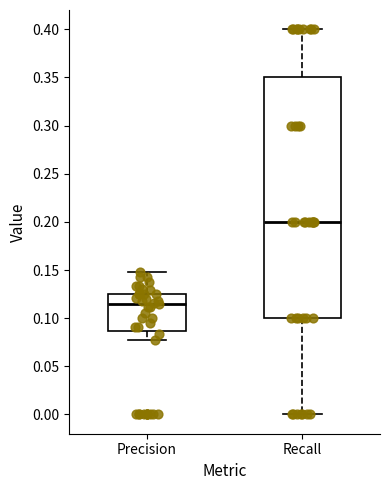

Which box has the lowest median line?

Precision